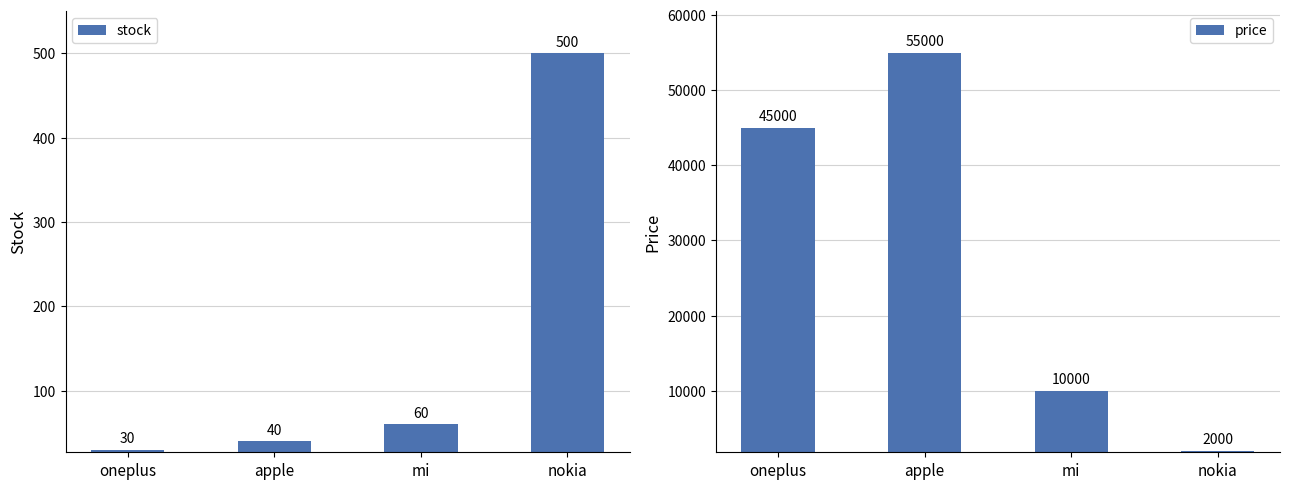

How many price values are between 10000 and 55000?

3